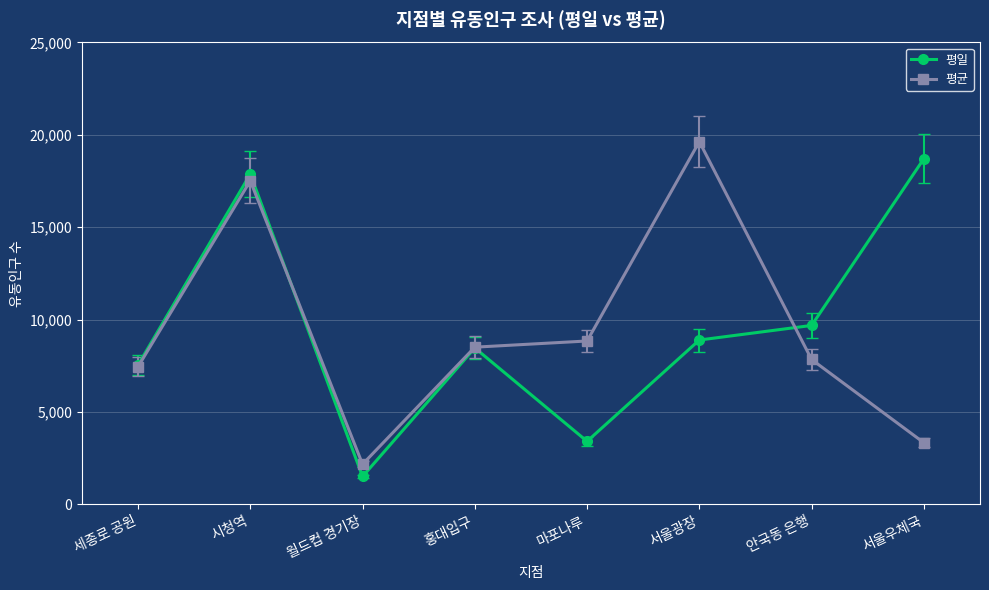

What is the spread (max minus min) of values at 서울우체국?

15375